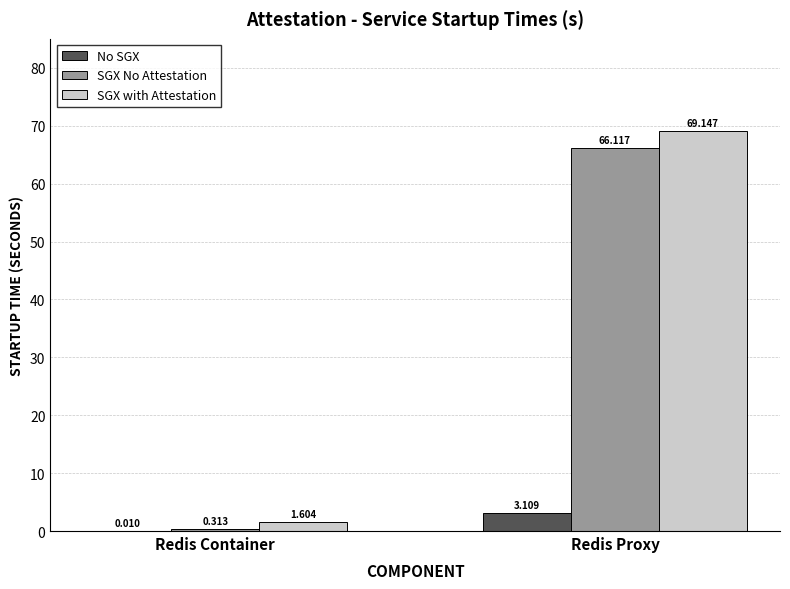

What is the sum of all SGX No Attestation values?

66.4